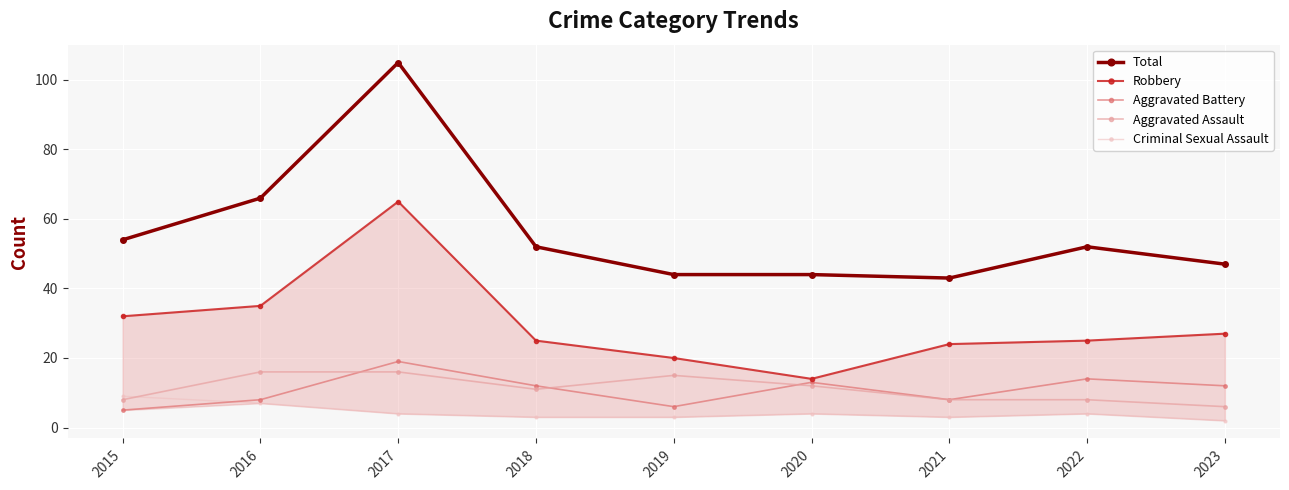

True or false: Robbery and Aggravated Assault cross at least once.

False